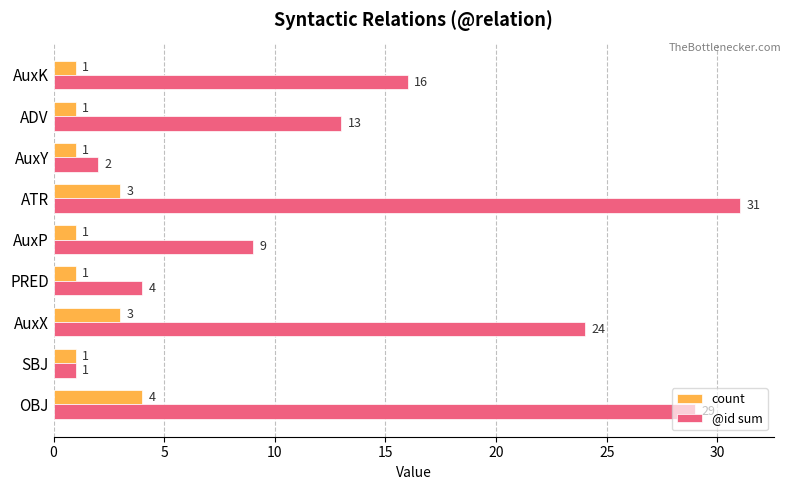

Which series has the largest range (max minus min)?

@id sum